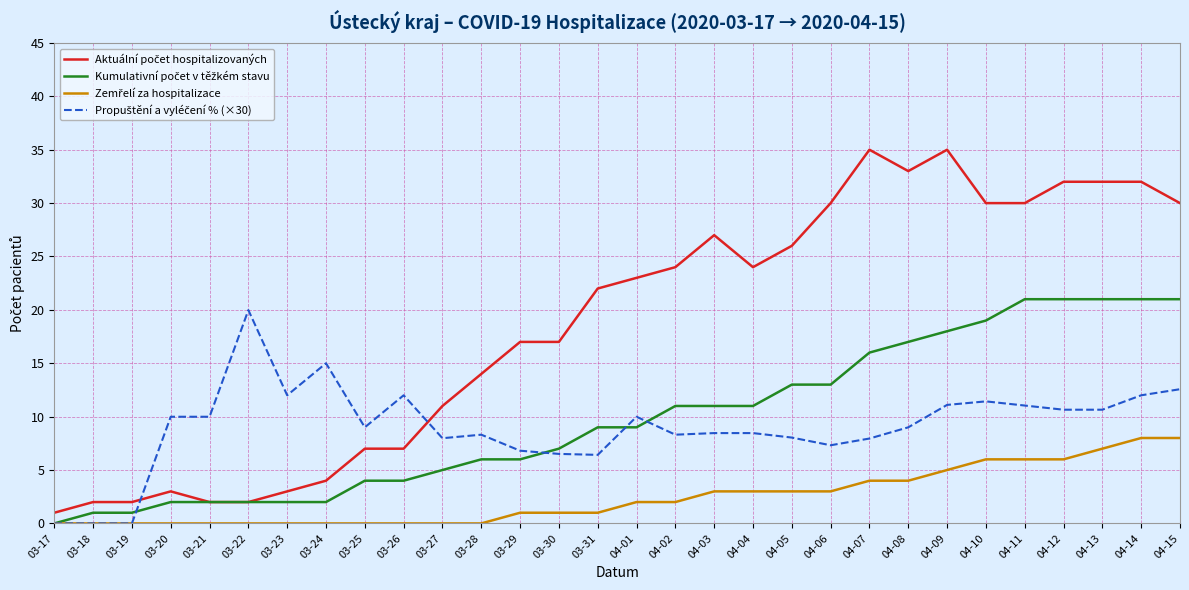

Is this an area chart (filled region under the line)?

No